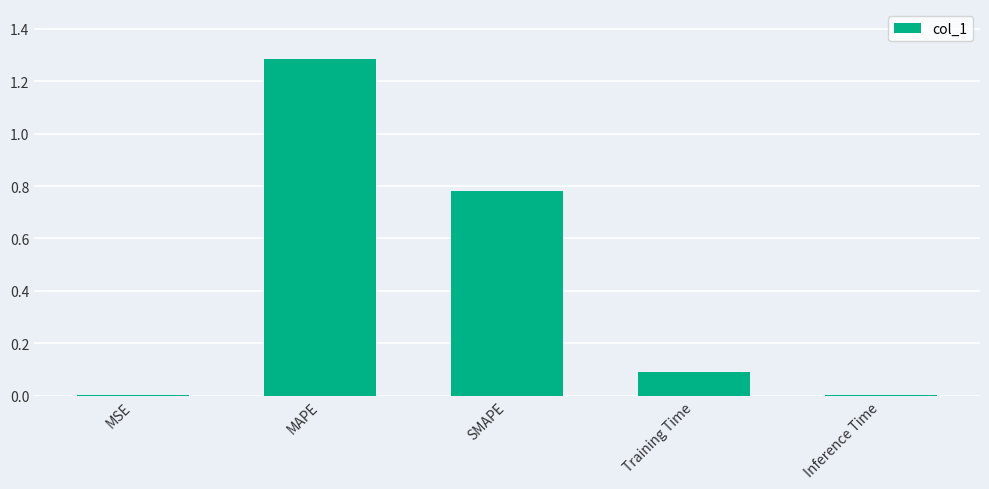

What is the sum of the values at Training Time and SMAPE?

0.9